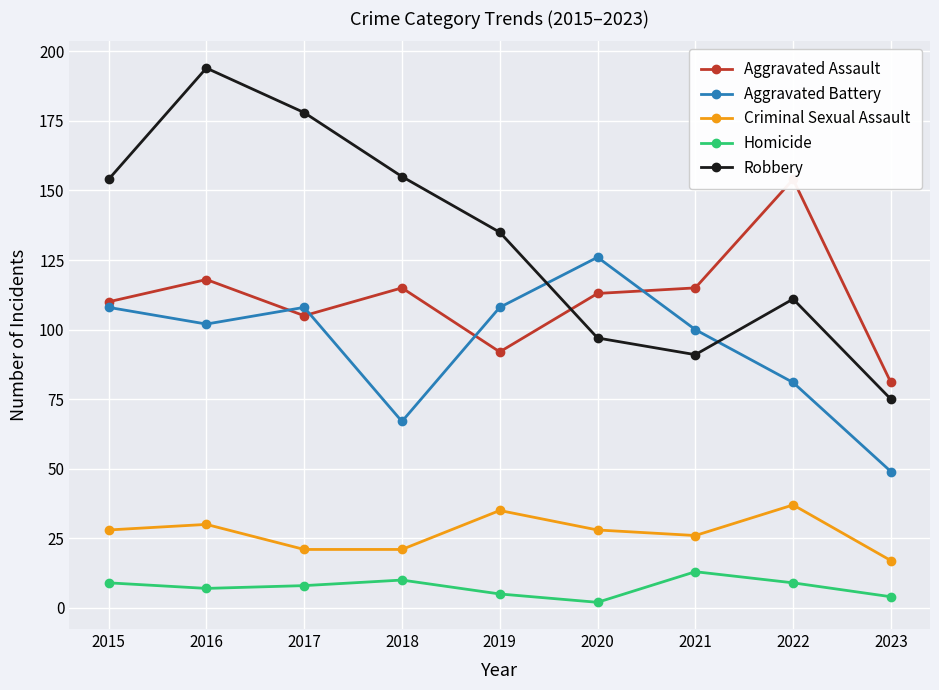

Is the value of Aggravated Assault at 2023 greater than the value of Robbery at 2023?

Yes